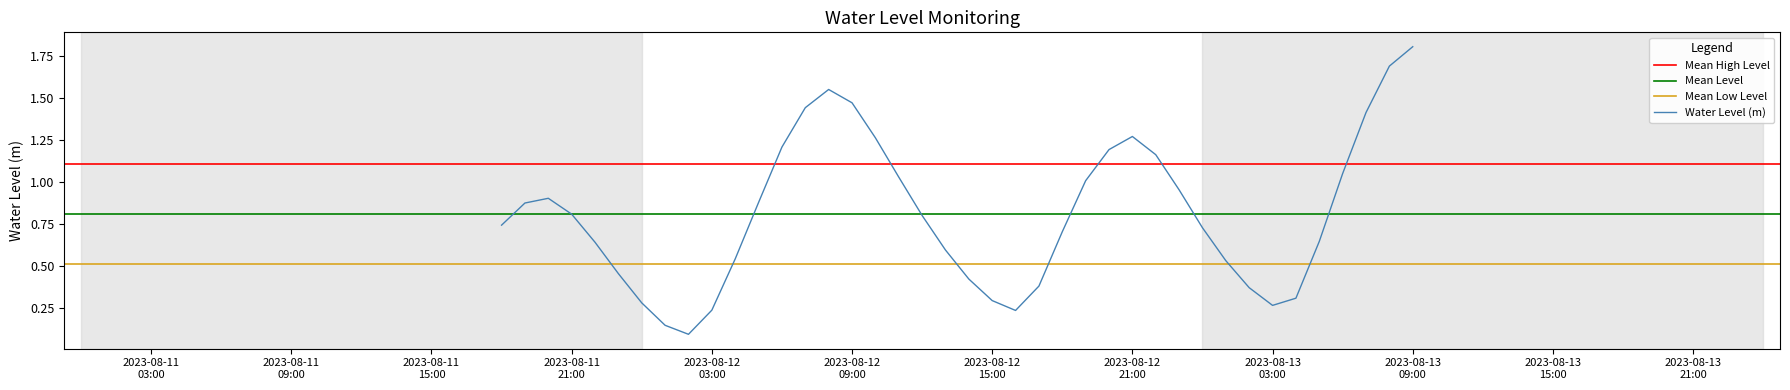

What is the difference between the maximum and minimum values?

1.7